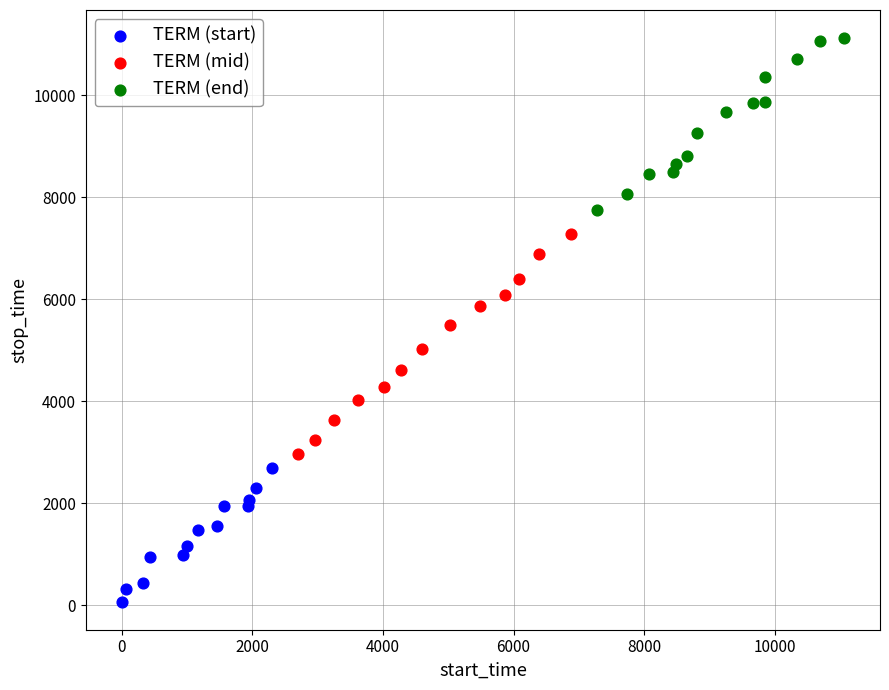

Which series reaches the maximum Y coordinate?

TERM (end)